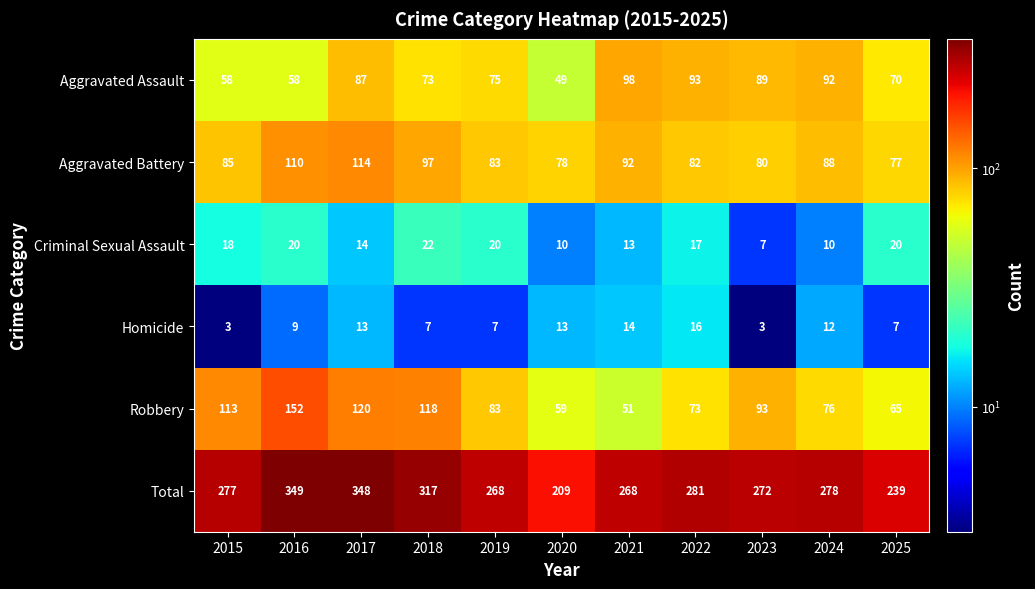

At which category does the chart reach its peak across all series?

2016